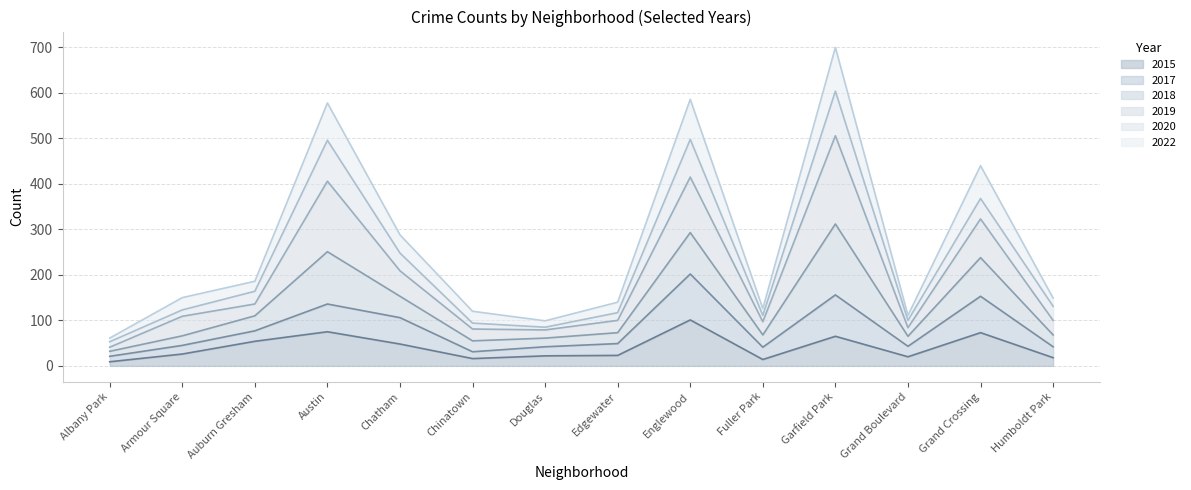

How many interior local valleys does the 2015 series have?

3